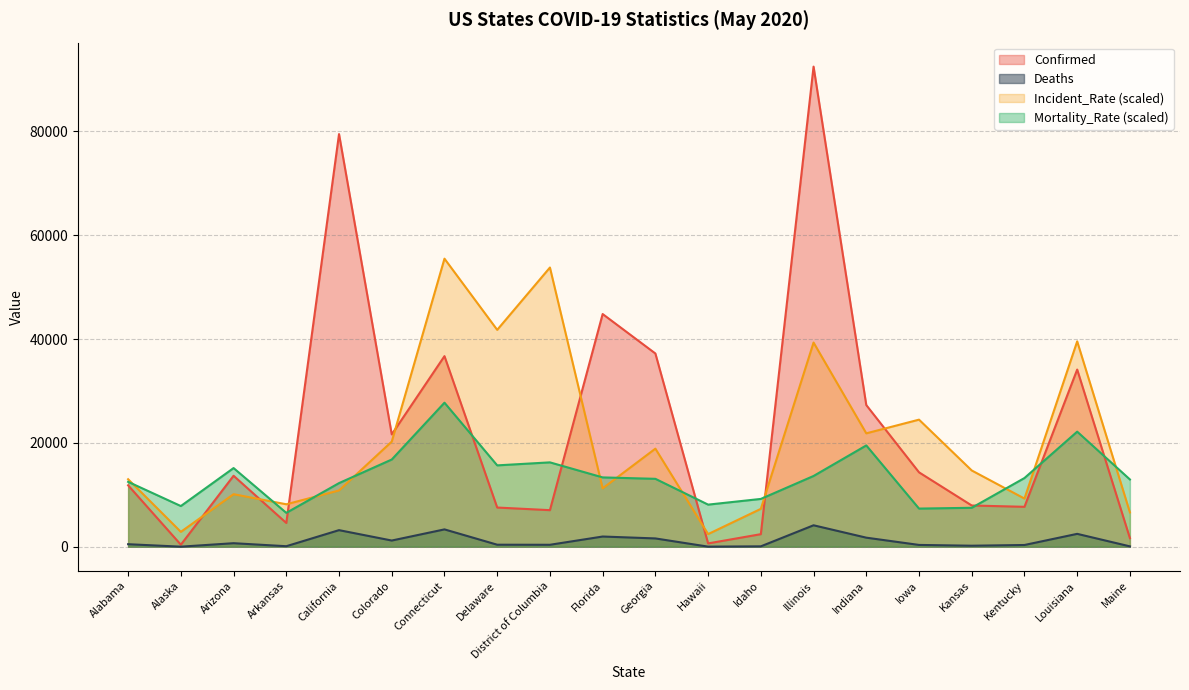

What is the maximum value for Mortality_Rate?

27737.1